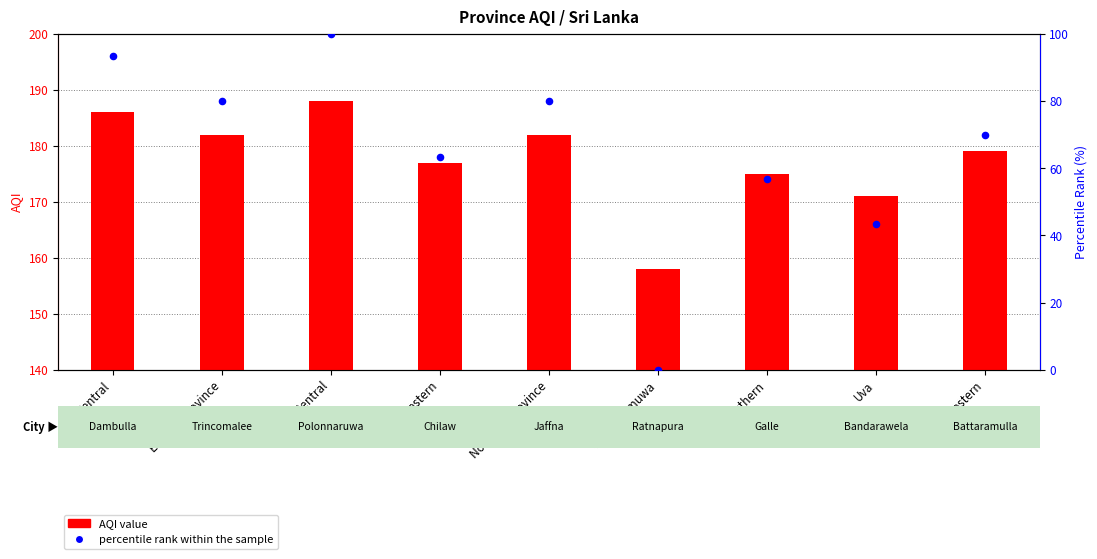

At which category is the sum across all series the highest?

North Central